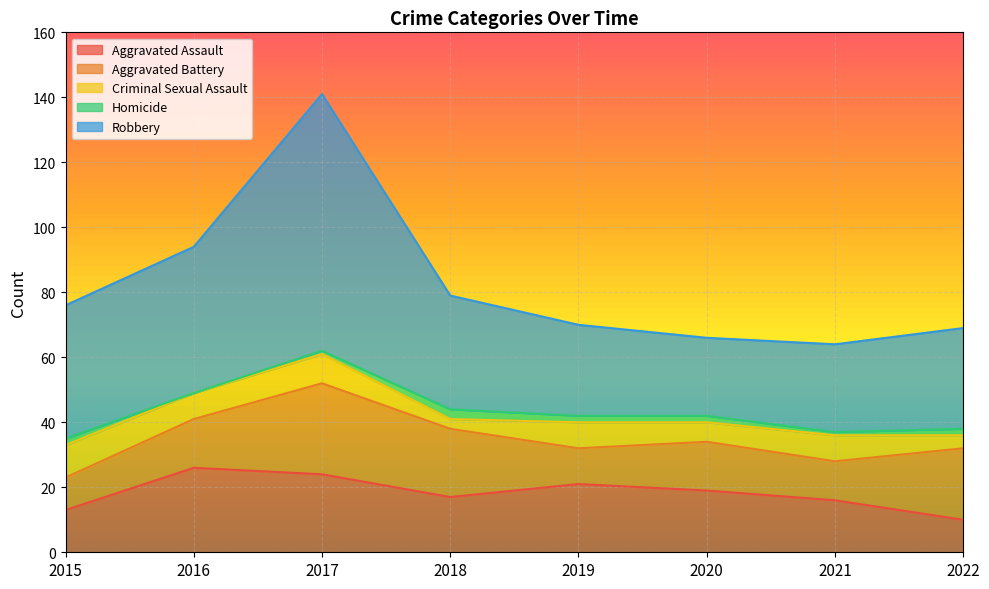

Which series has the largest total across all categories?

Robbery